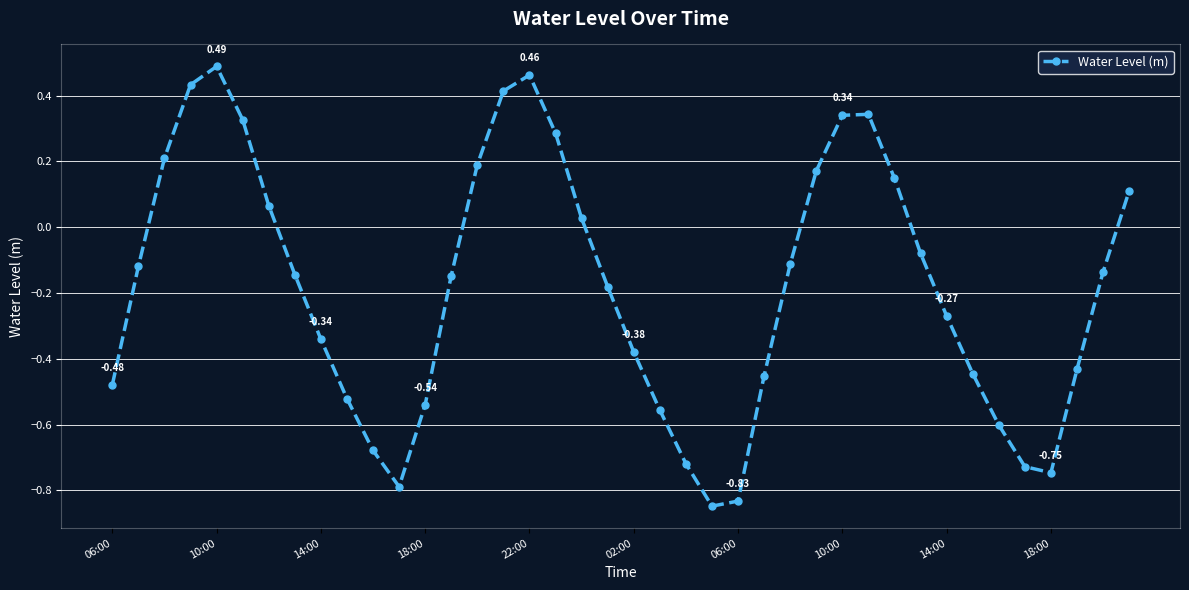

How many interior local peaks (higher than both neighbors) does the data have?

3